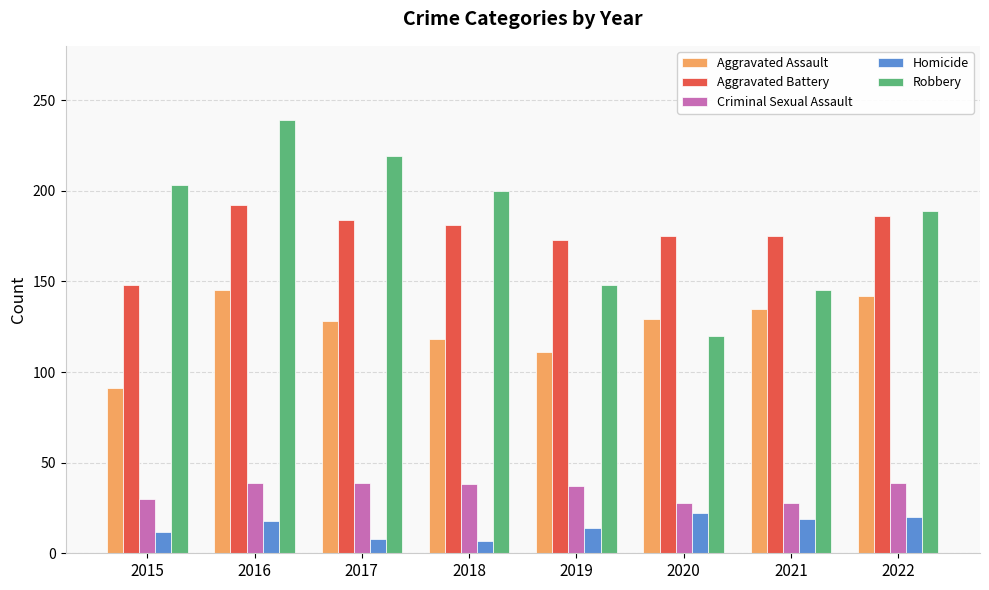

Is the value of Aggravated Assault at 2017 greater than the value of Homicide at 2022?

Yes